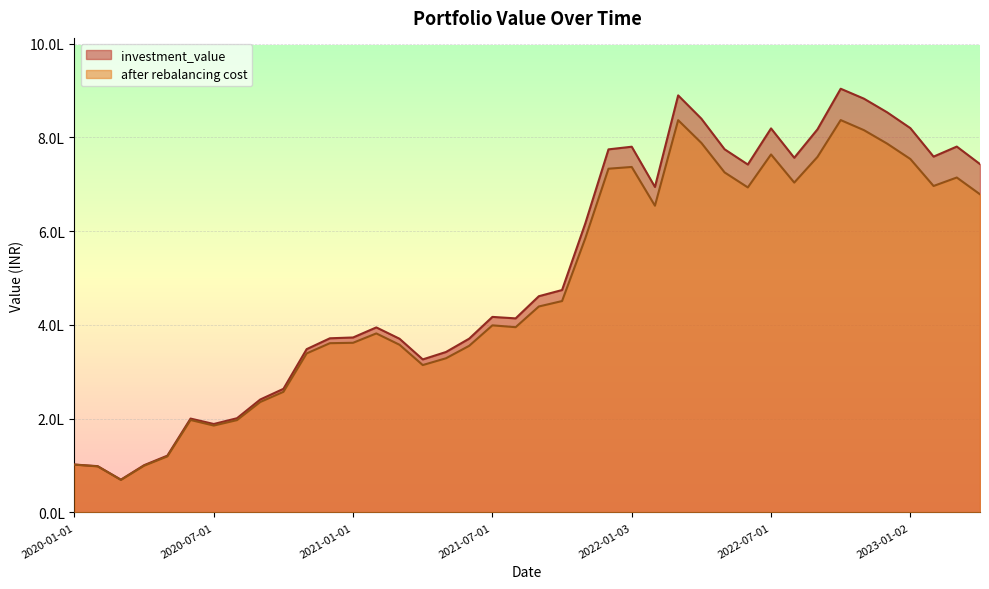

Which category has the highest value in the investment_value series?

2022-10-03